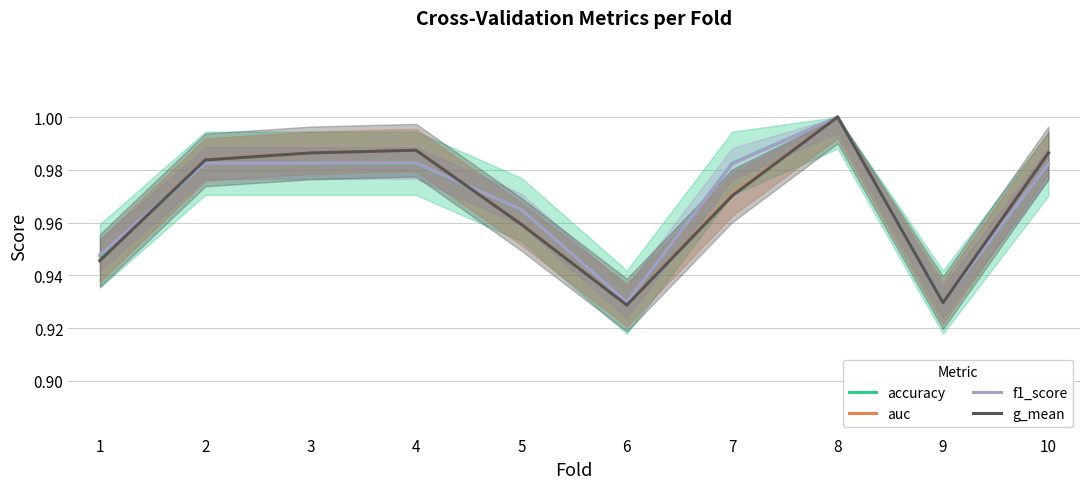

True or false: auc and g_mean intersect in this chart.

False